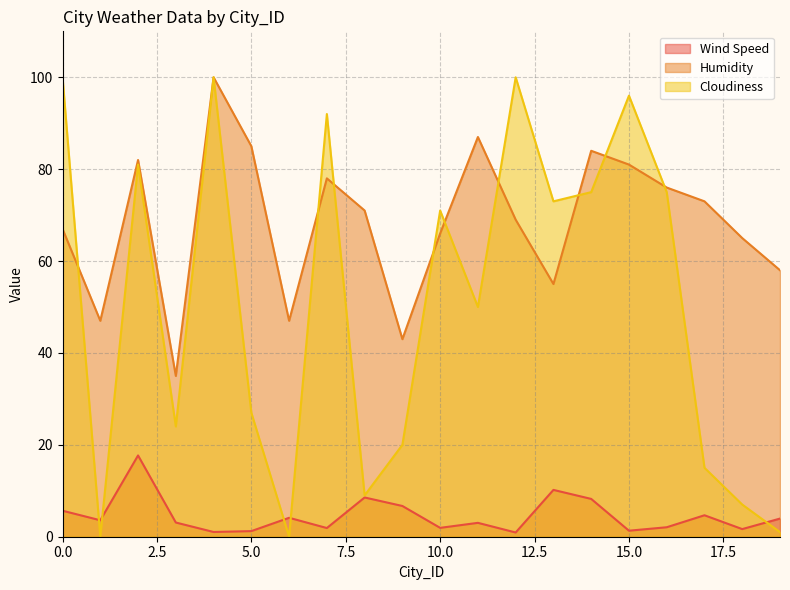

Is it true that Cloudiness equals 48.7 at 13?

False